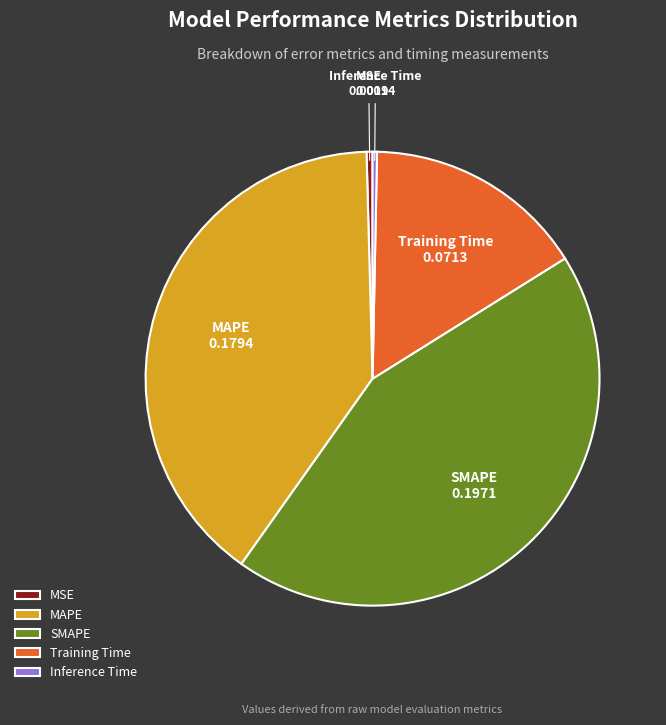

Is there any slice that represents more than half of the pie?

No